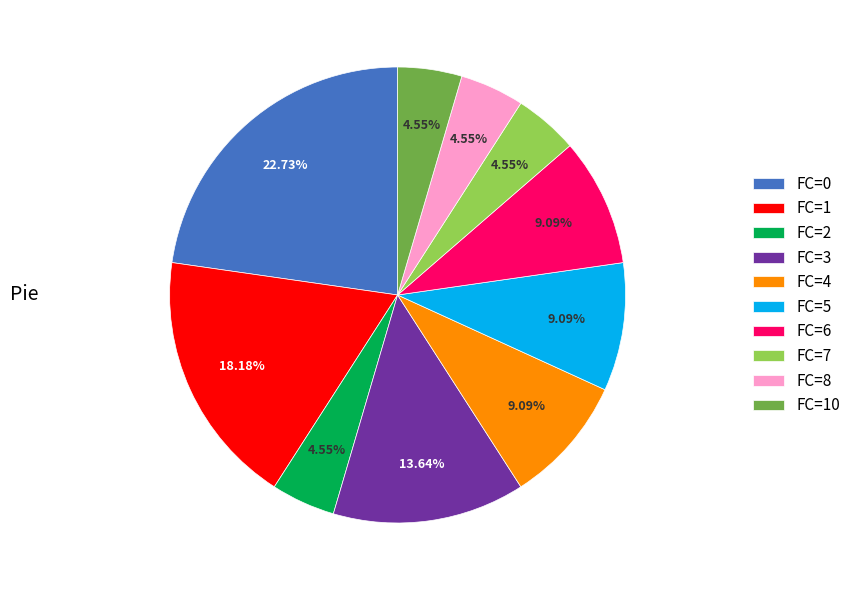

Does any single category account for the majority?

No